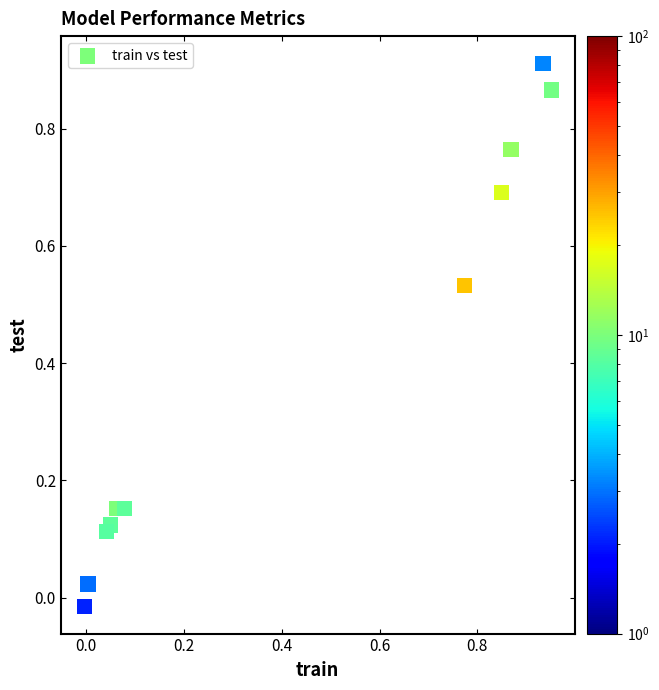

What is the range of X values (max minus min)?

1.0